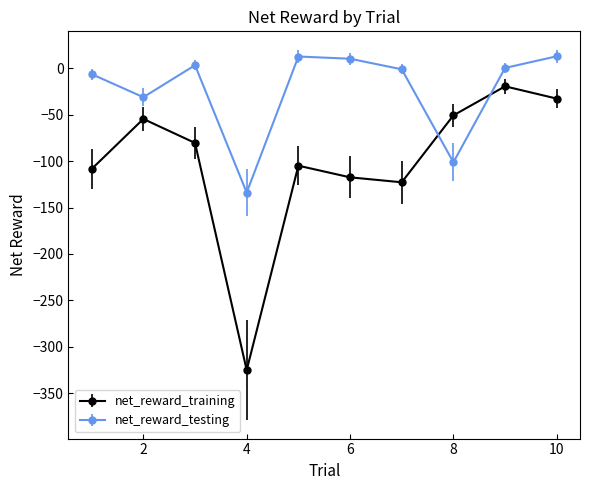

What are all the series names shown in the legend?

net_reward_training, net_reward_testing